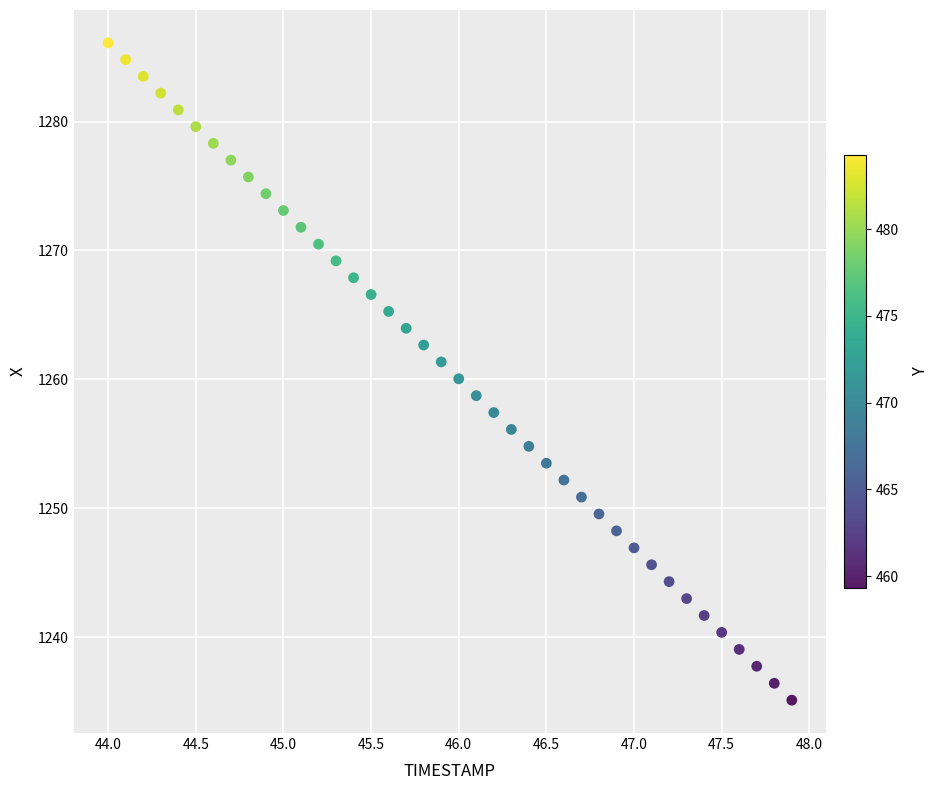

What is the range of Y values (max minus min)?

51.0